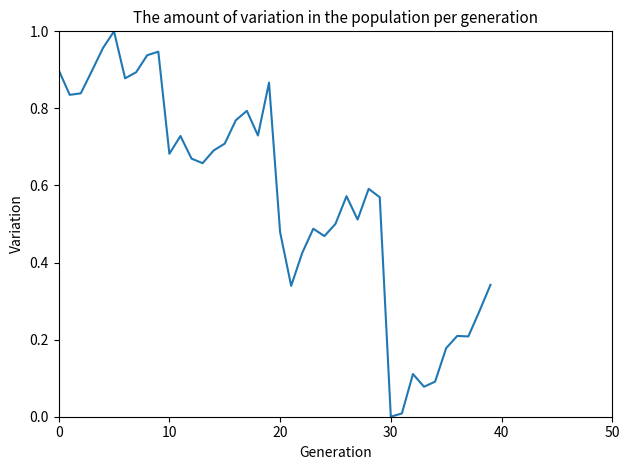

Does the chart have visible grid lines?

No